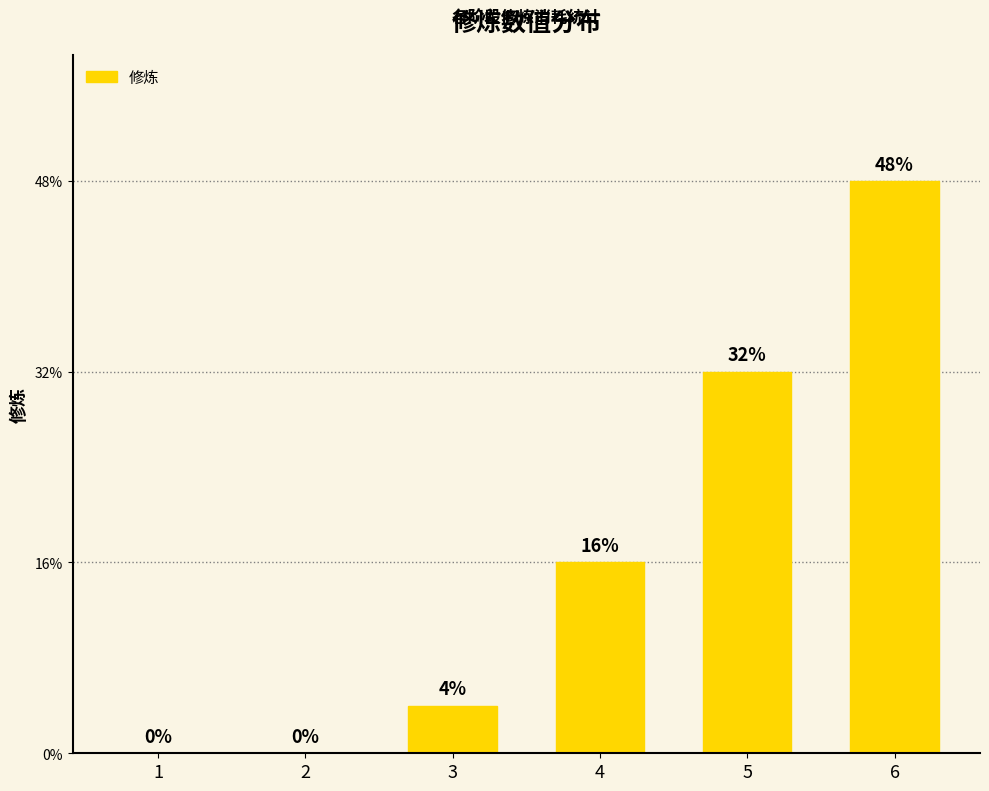

List the labels in order of value, smallest first.

1, 2, 3, 4, 5, 6